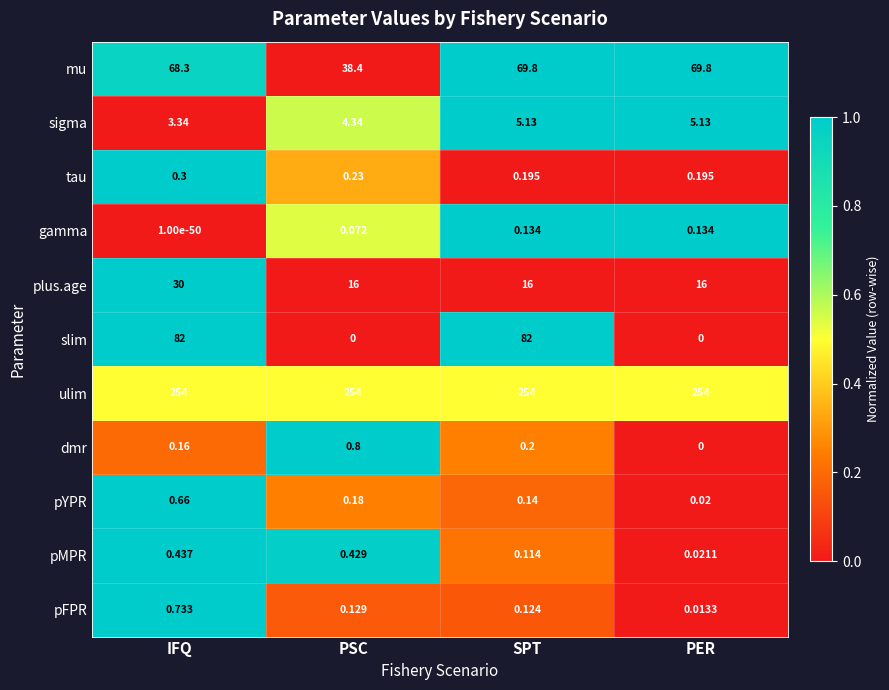

At which label does dmr reach its minimum?

PER